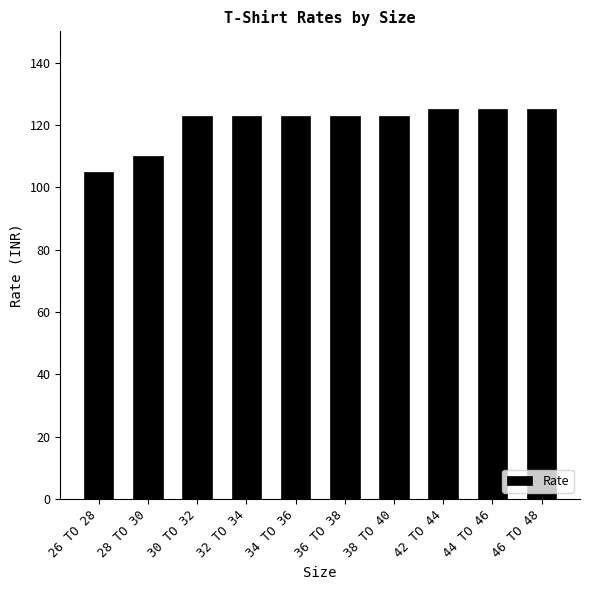

Reading right to left, extract all data points from this chart.

125	125	125	123	123	123	123	123	110	105